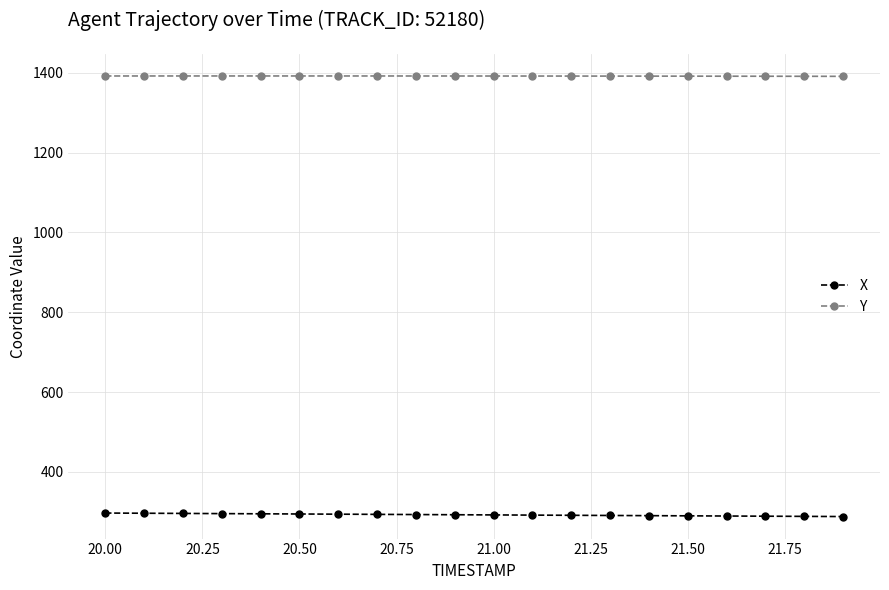

Which series has the largest total across all categories?

Y